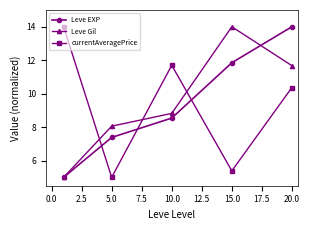

What is the highest value of the currentAveragePrice series?

14.0